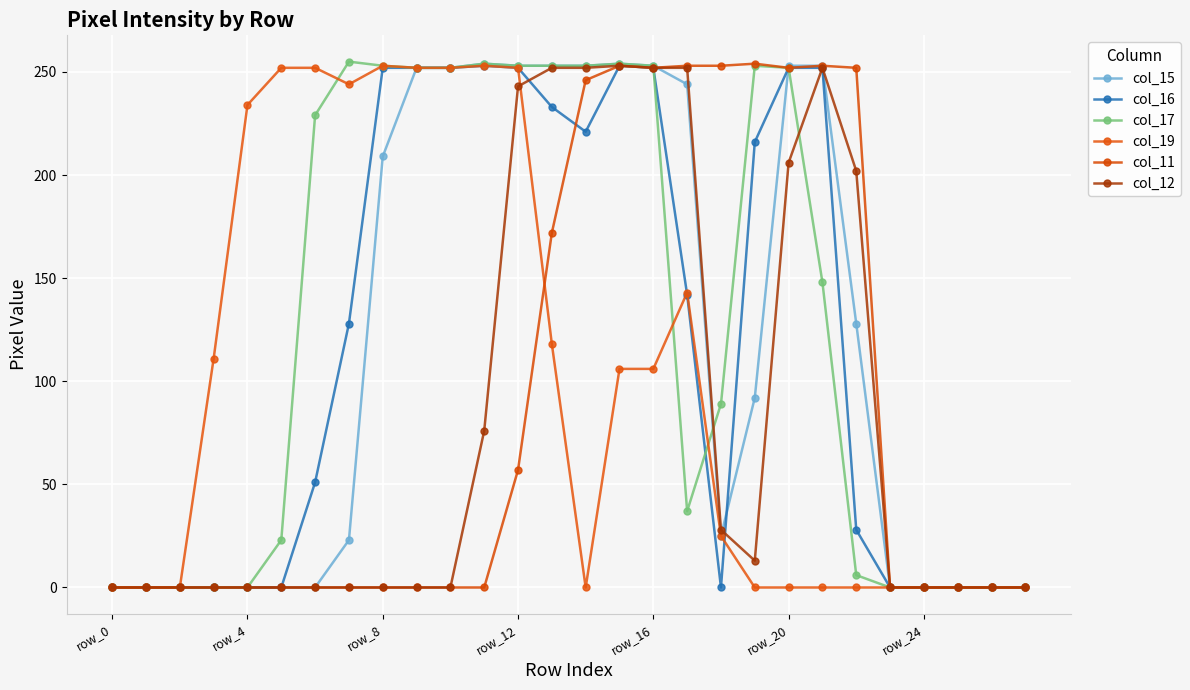

Does the chart have visible grid lines?

Yes